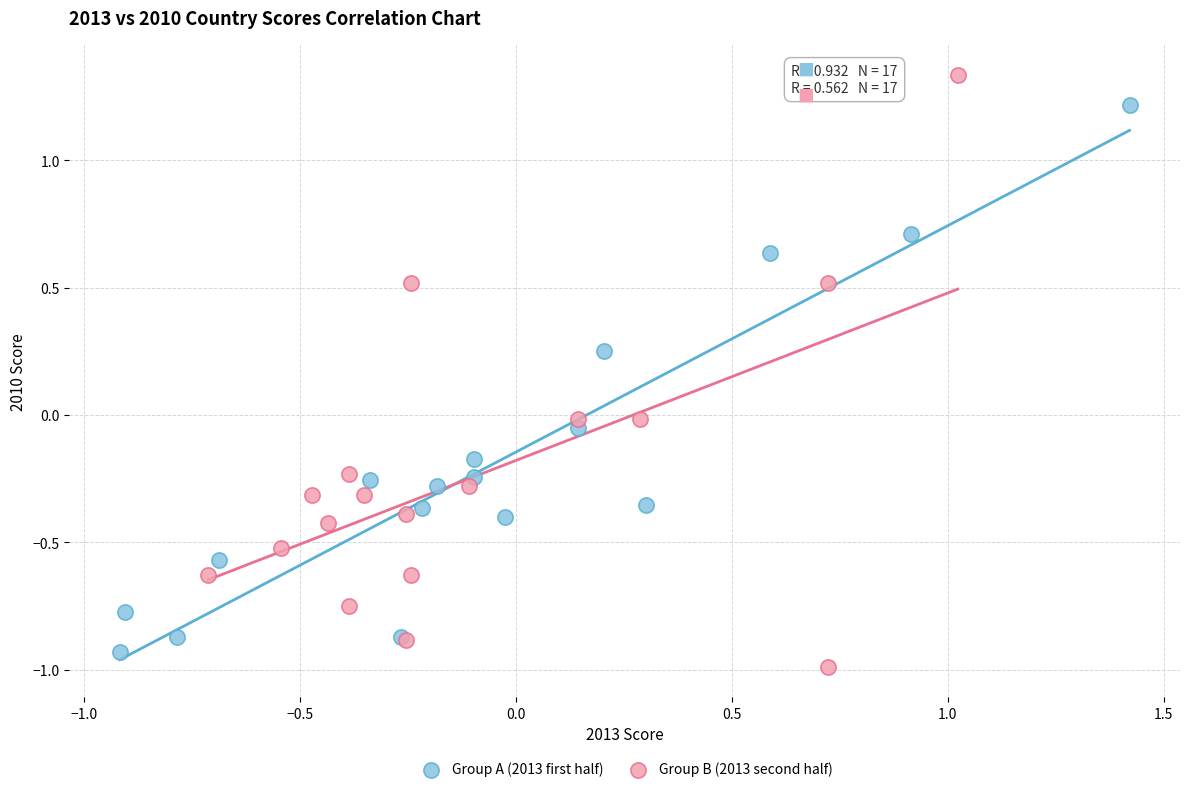

Which series contains the highest Y value?

Group B (2013 second half)